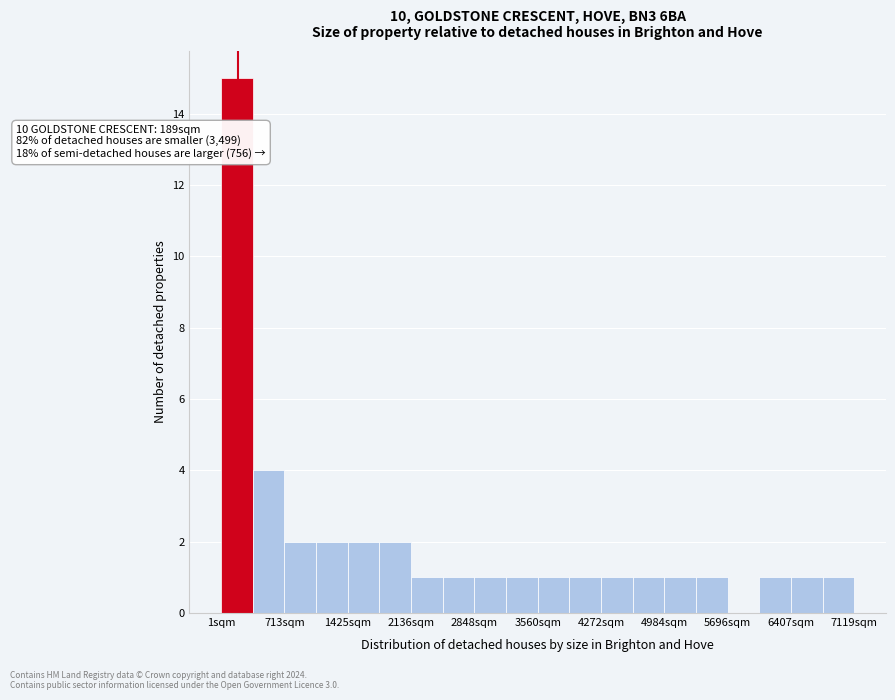

Read against the x-axis, roughly where is the centre of the tallest bar?

200